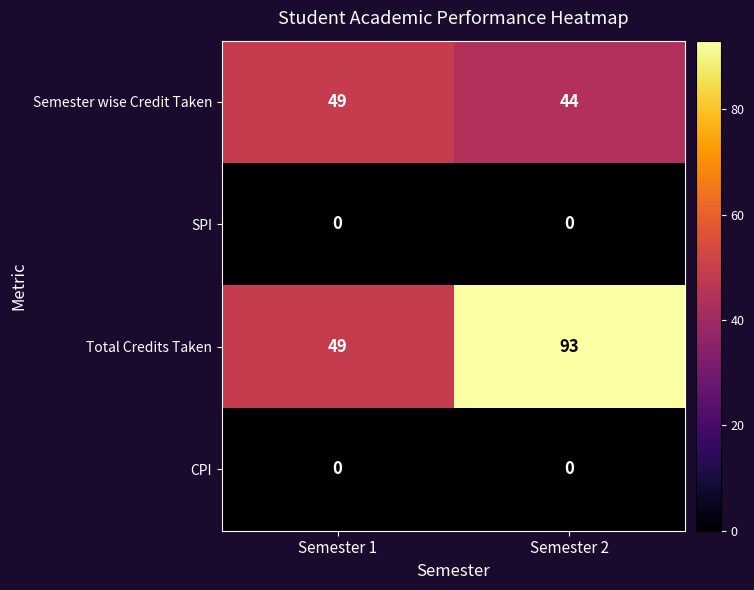

What is the sum of the Total Credits Taken values at Semester 2 and Semester 1?

142